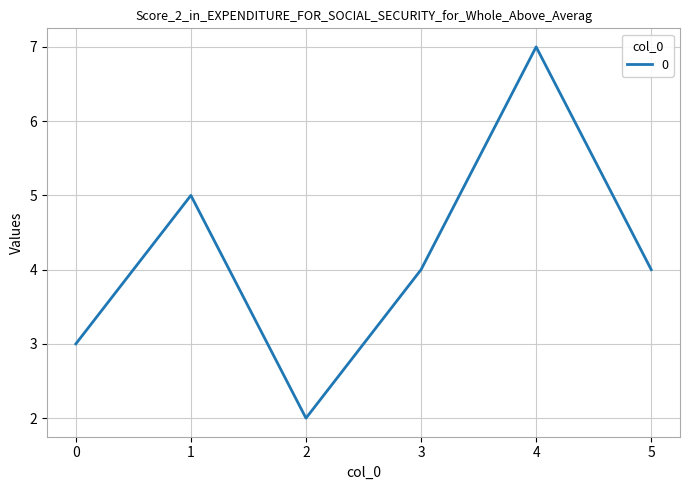

What is the difference between the values at 4 and 3?

3